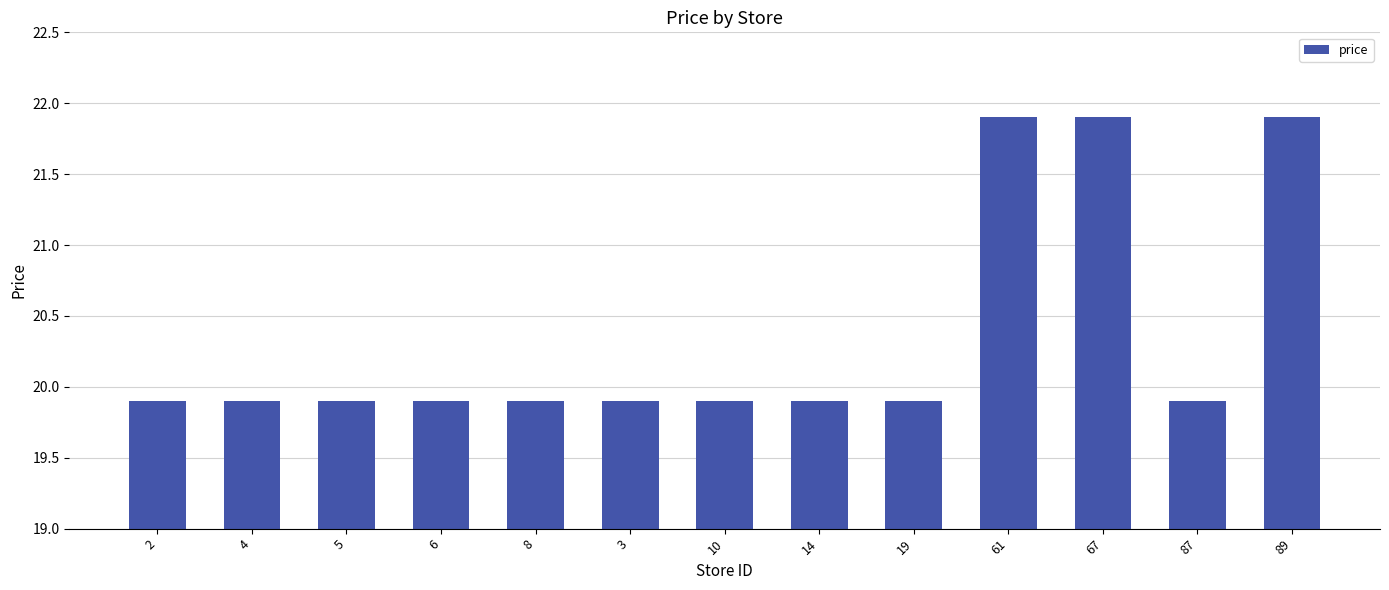

What is the difference between the maximum and minimum values?

2.0